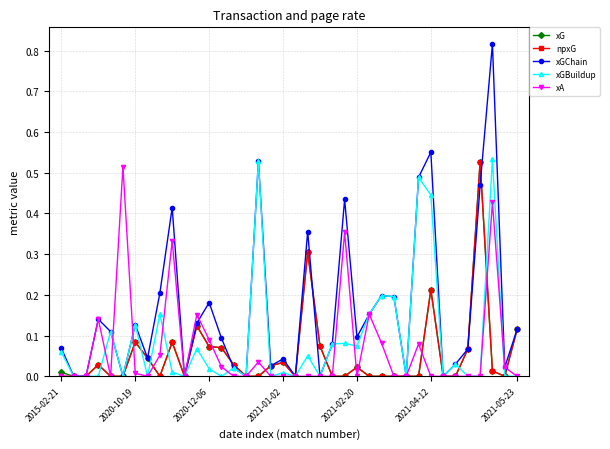

True or false: xGChain has more than 1 points higher than both neighbors.

True